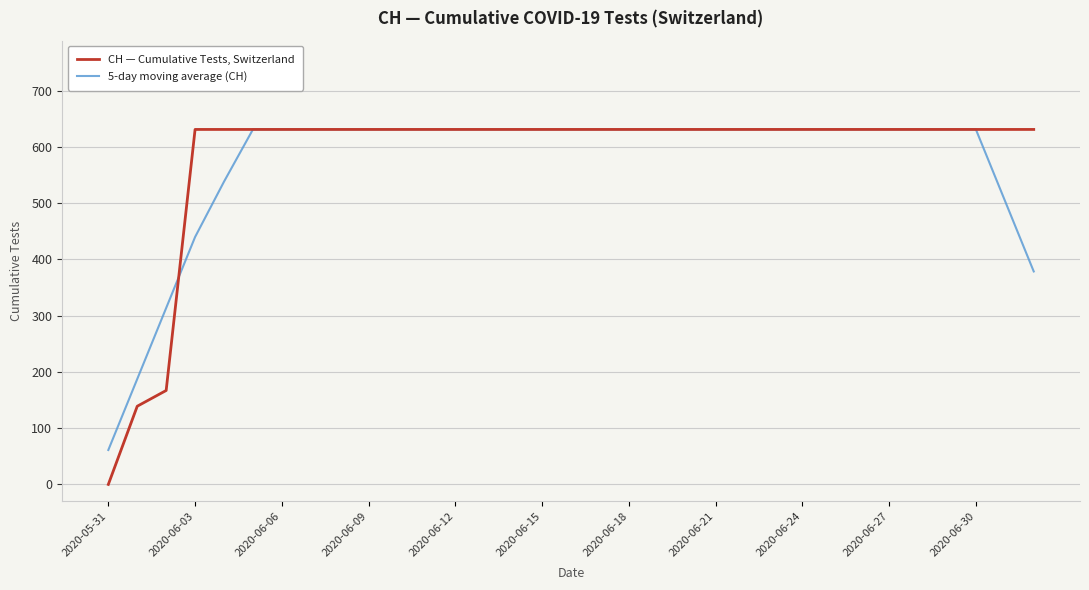

What is the maximum value shown in the chart?

631.0